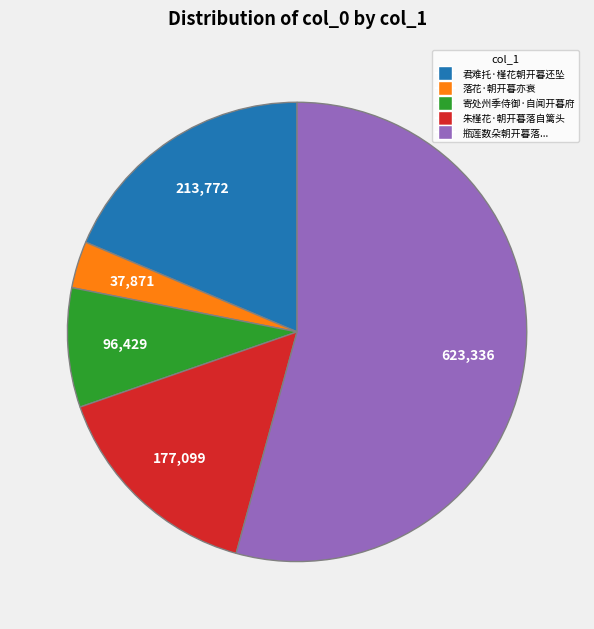

Is there a majority slice in this chart?

Yes